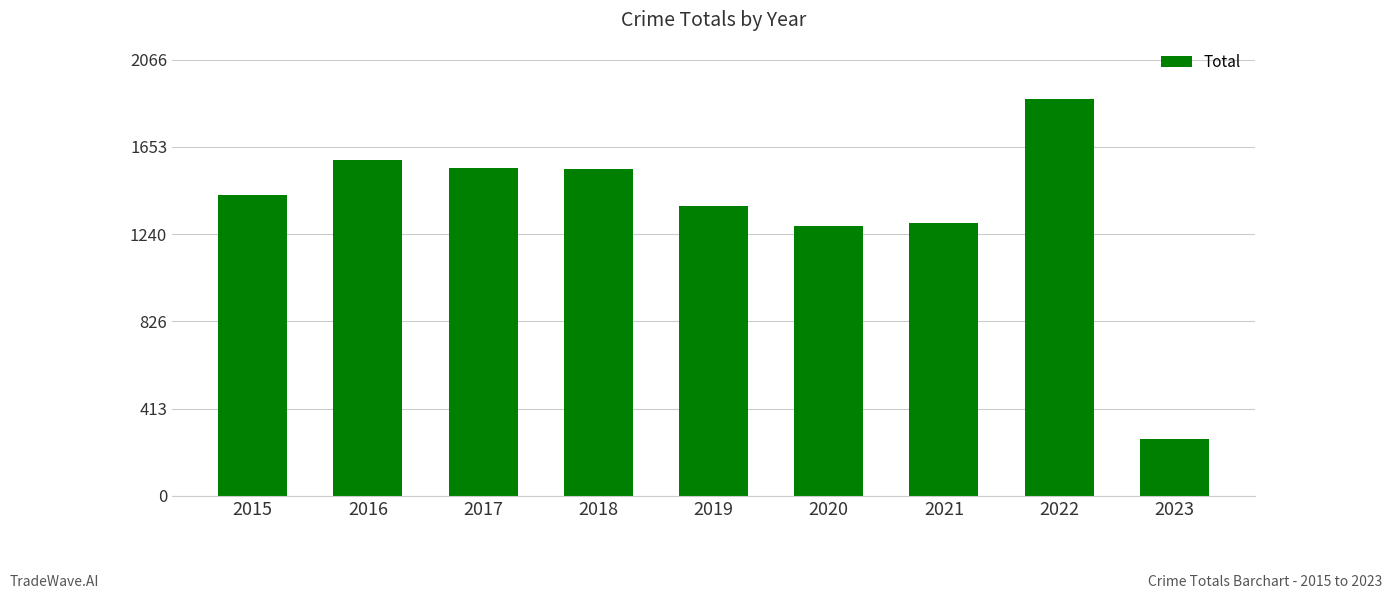

Which has a higher value, 2018 or 2019?

2018